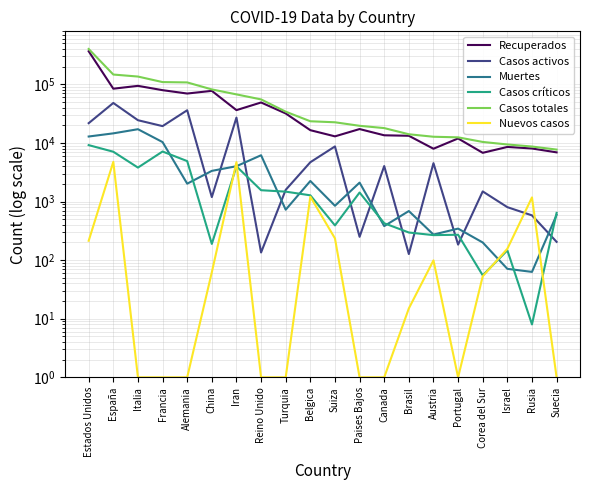

Which series has the largest total across all categories?

Casos totales